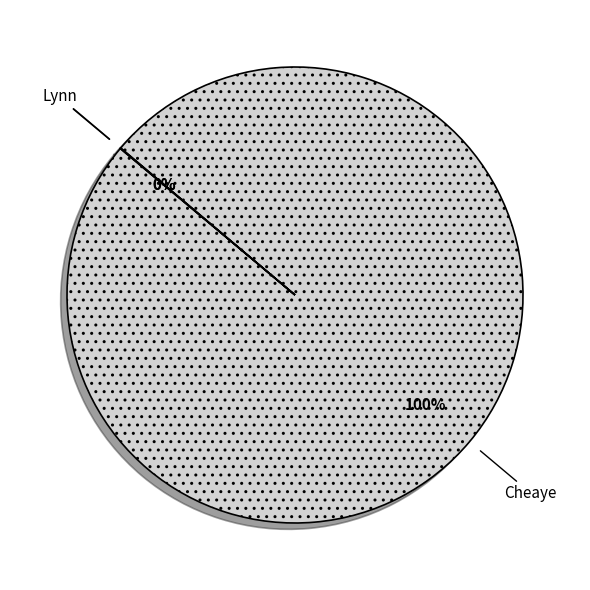

True or false: Cheaye accounts for 100% of the total.

True